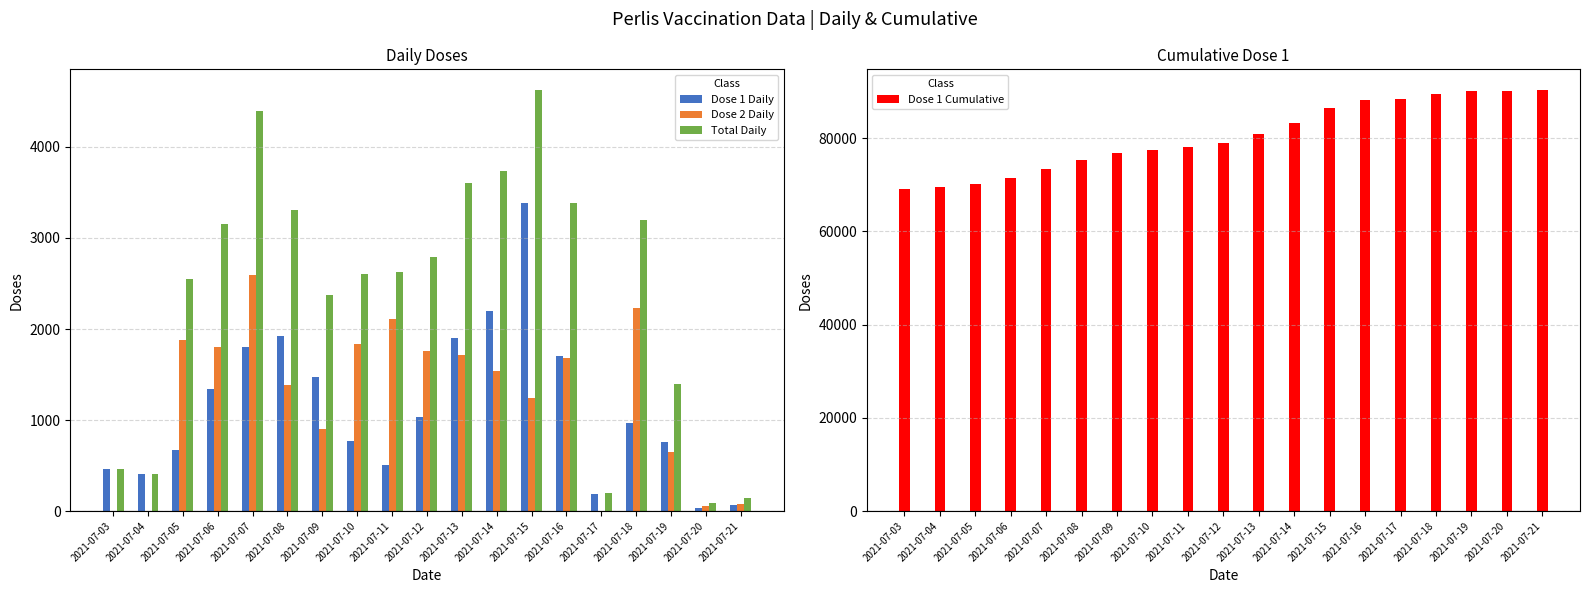

What is the average value of the Dose 1 Daily series?

1137